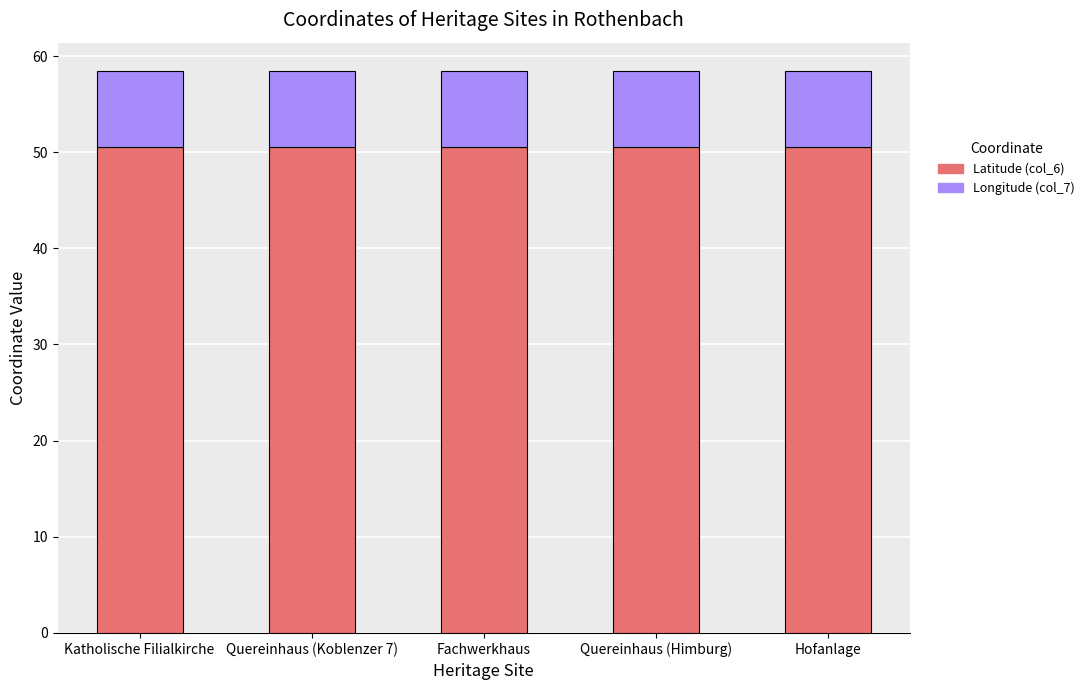

The value of Latitude (col_6) at Hofanlage is 50.6. True or false?

True